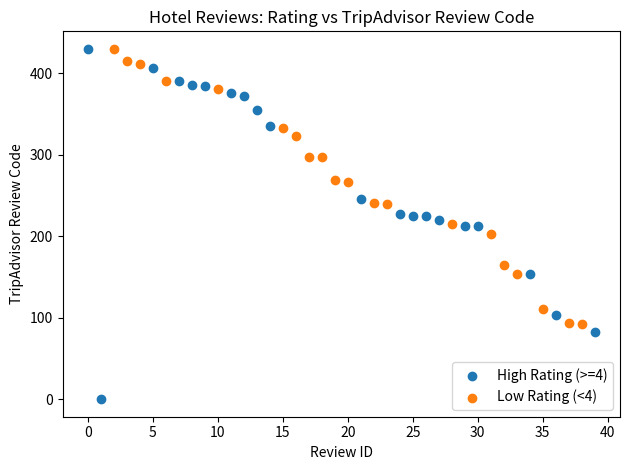

Which series has the widest spread of Y values?

High Rating (>=4)